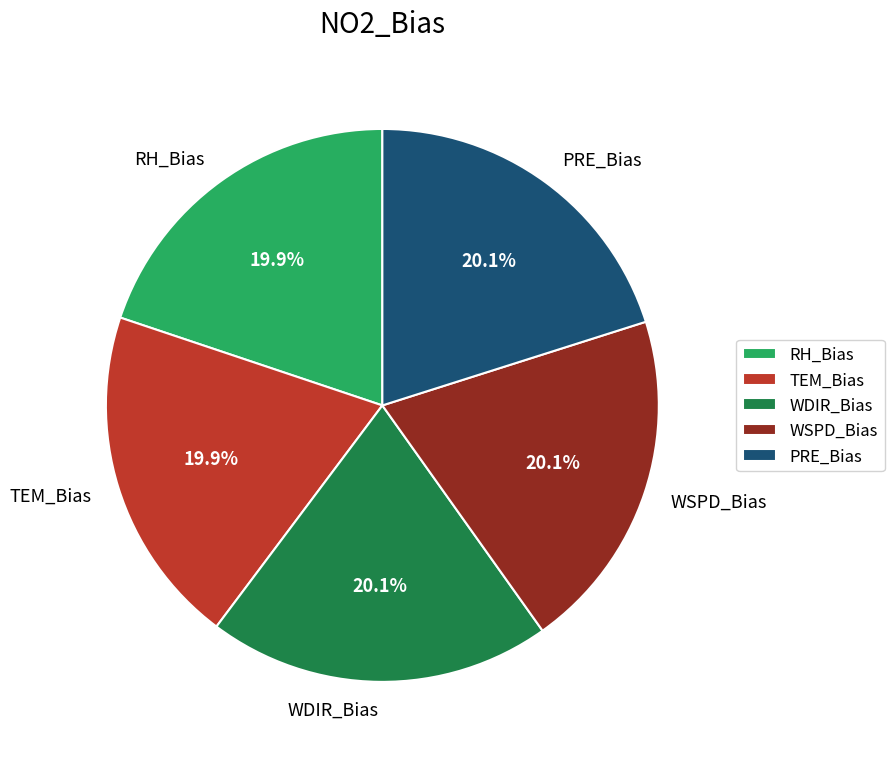

Is it true that PRE_Bias is 20% of the pie?

True